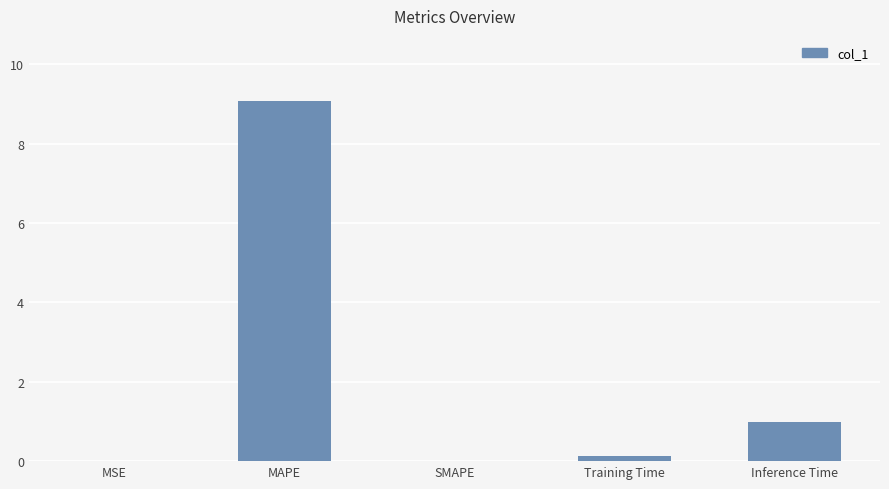

Read the value at Inference Time.

1.0